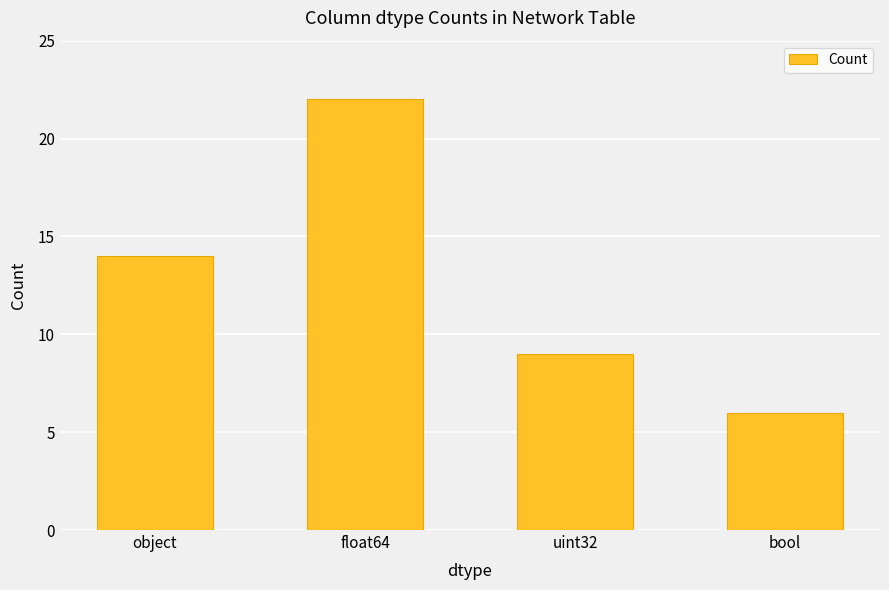

Count the values in the range 9 to 22.

3